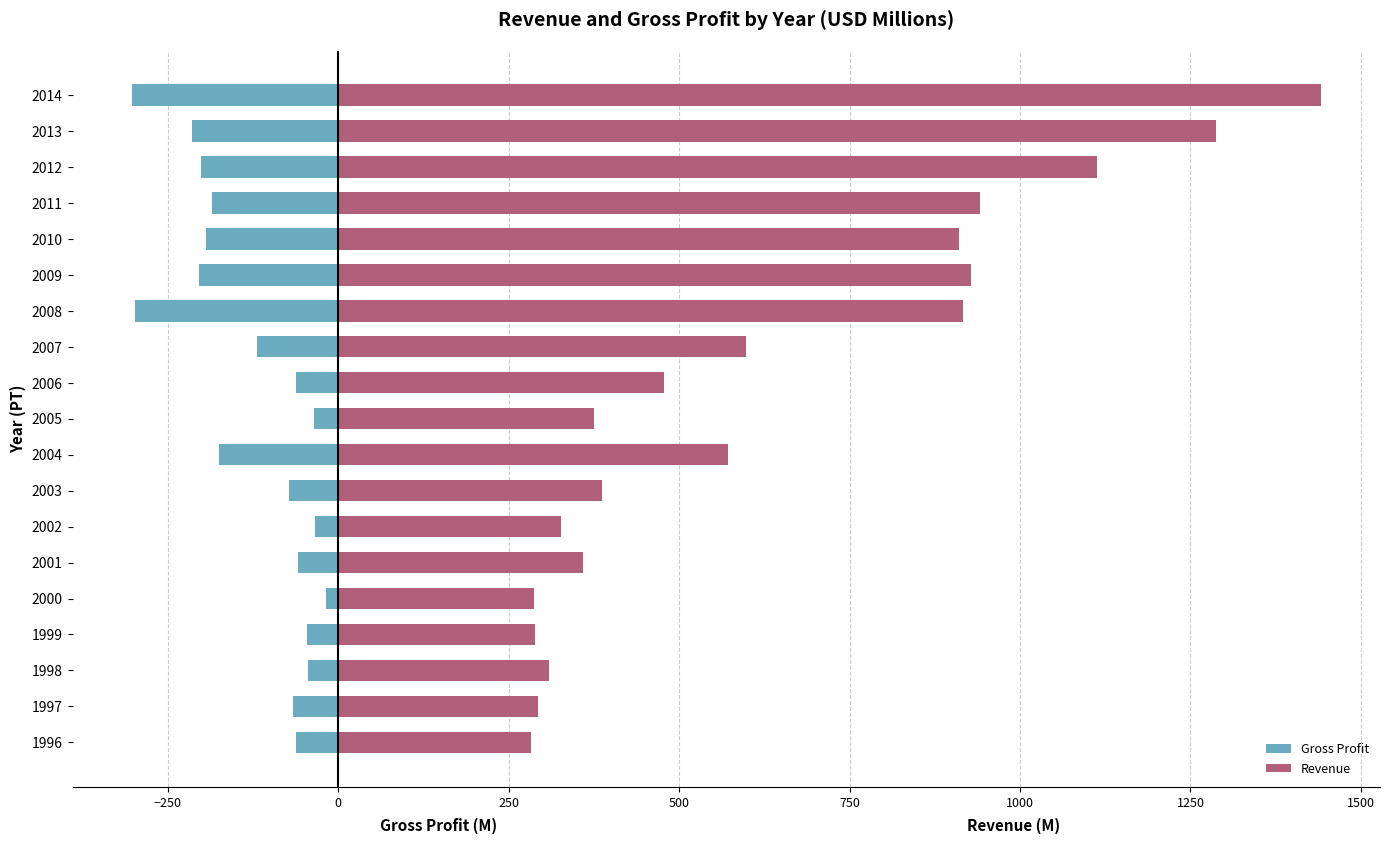

How many values in the Revenue series exceed 477?

10